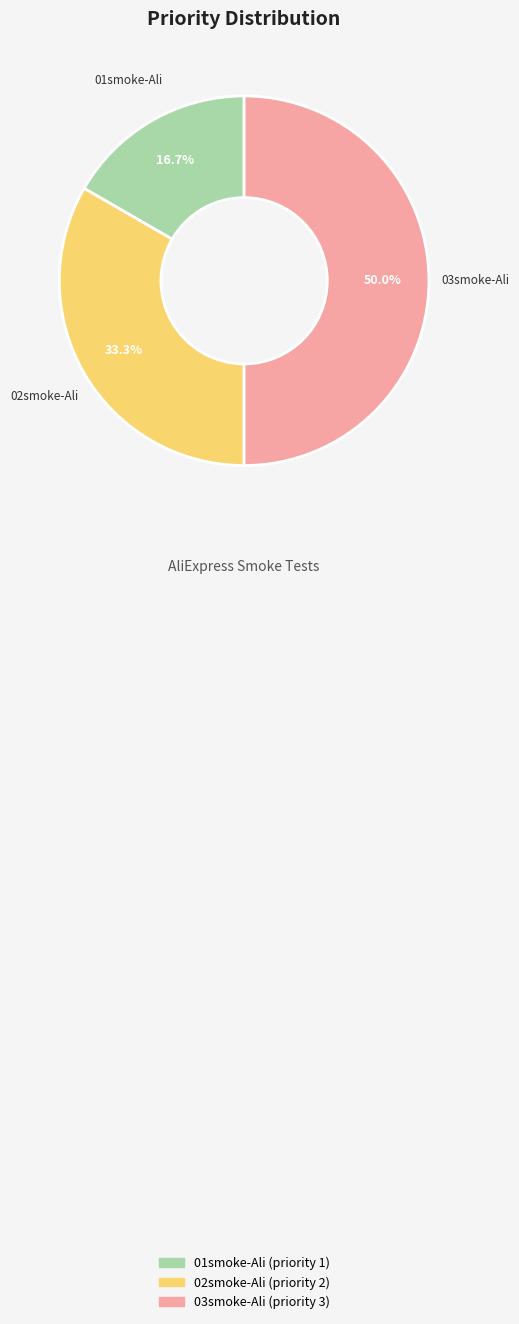

What percentage is NOT represented by 01smoke-Ali?

83.3%